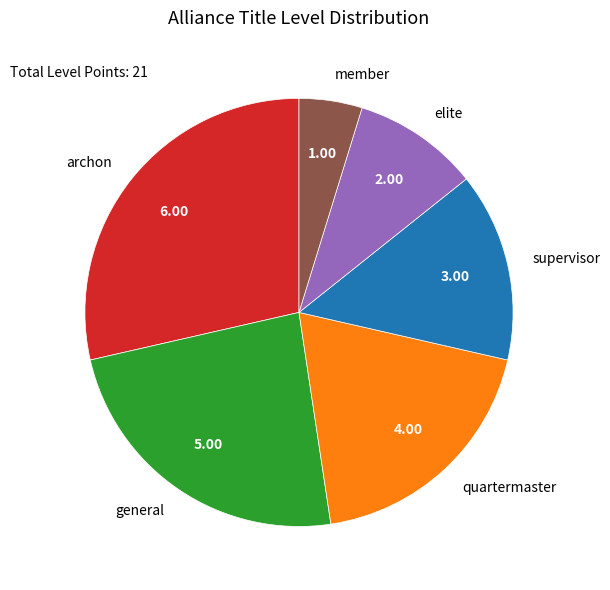

Which slice is the smallest?

member